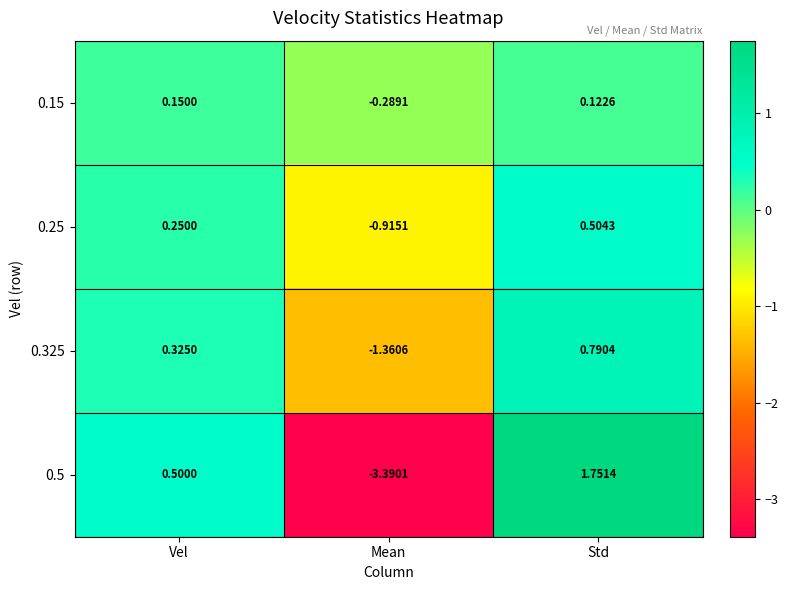

Which category has the highest value across all series?

Std